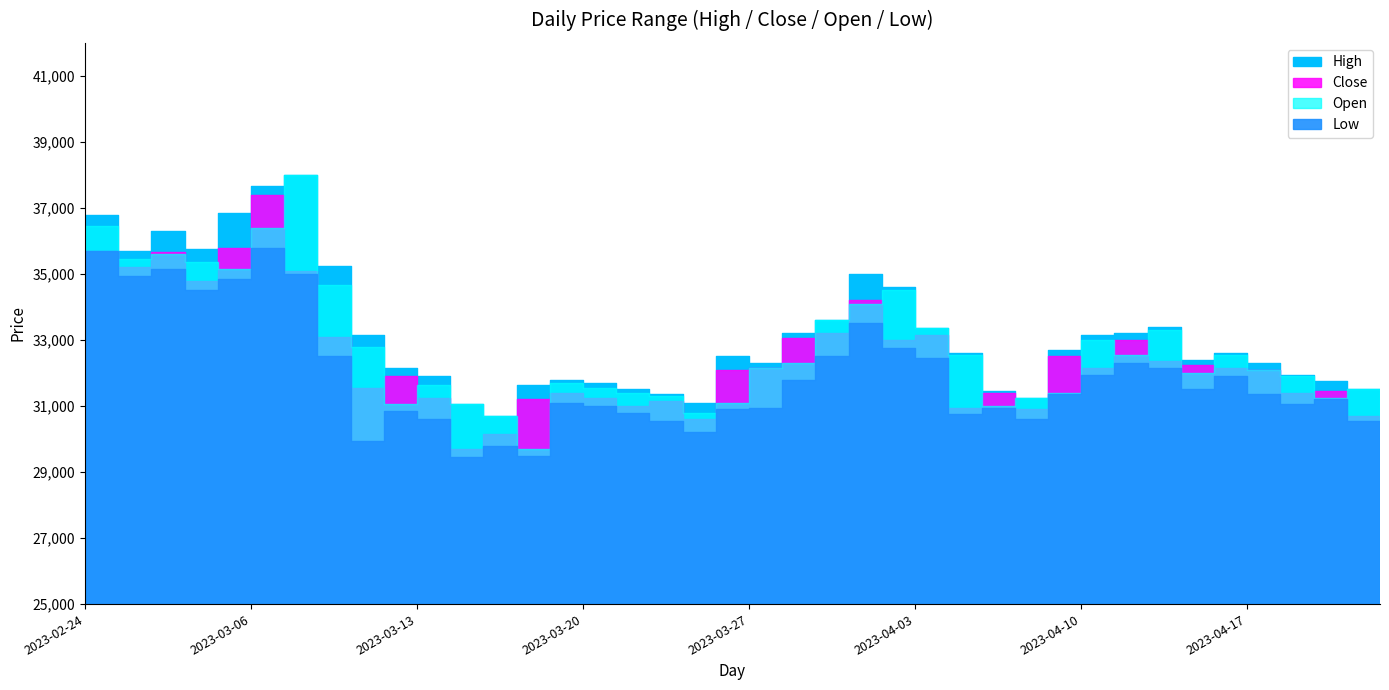

Where is the first local maximum for High?

2023-02-28